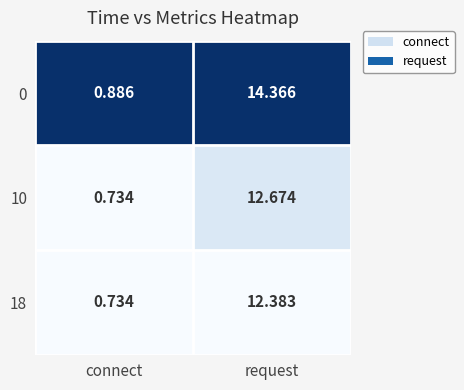

Which label corresponds to the largest value in the chart?

request